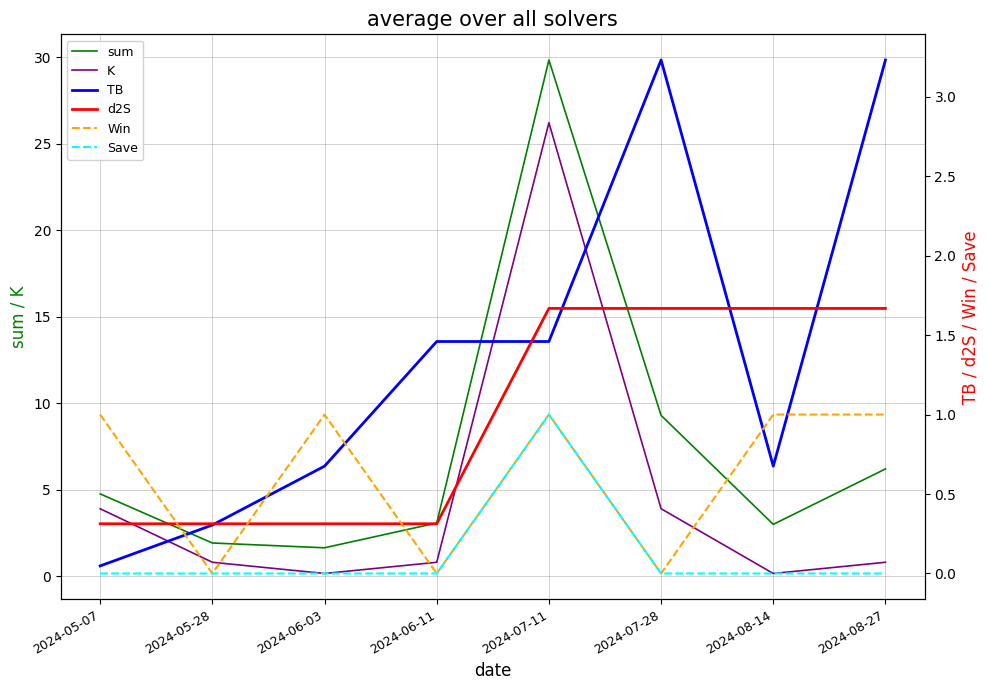

What is the greatest value displayed?

29.8